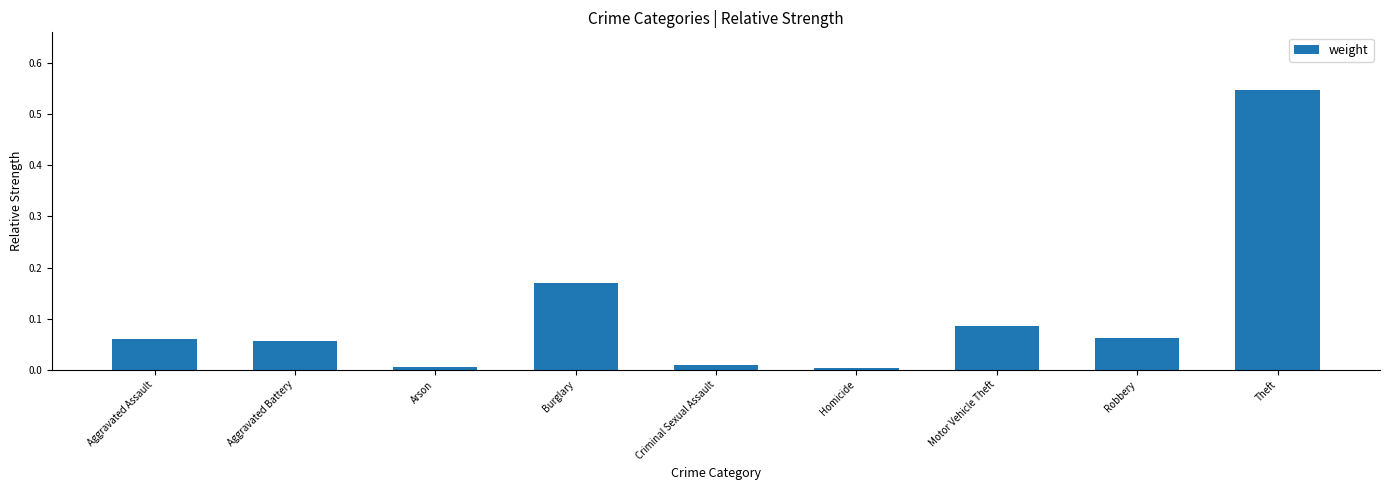

What is the label of the 9th bar from the left?

Theft